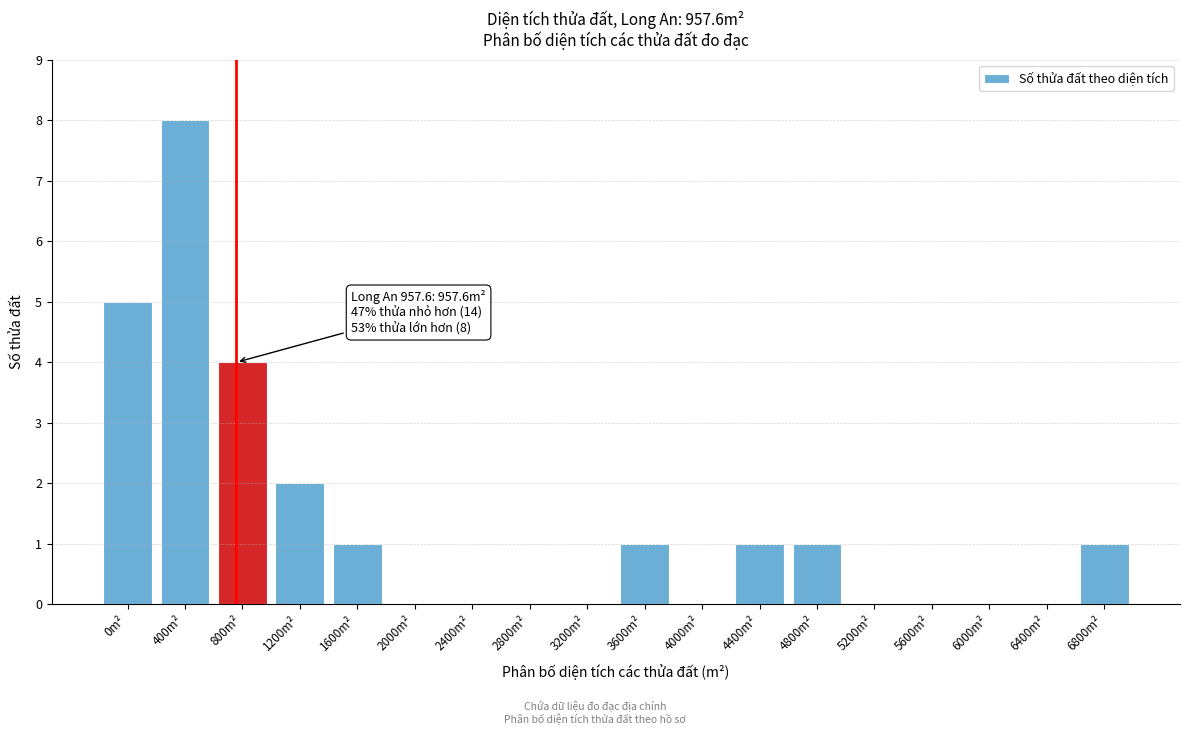

Reading left to right, extract all data points from this chart.

0m²=5	400m²=8	800m²=4	1200m²=2	1600m²=1	2000m²=0	2400m²=0	2800m²=0	3200m²=0	3600m²=1	4000m²=0	4400m²=1	4800m²=1	5200m²=0	5600m²=0	6000m²=0	6400m²=0	6800m²=1